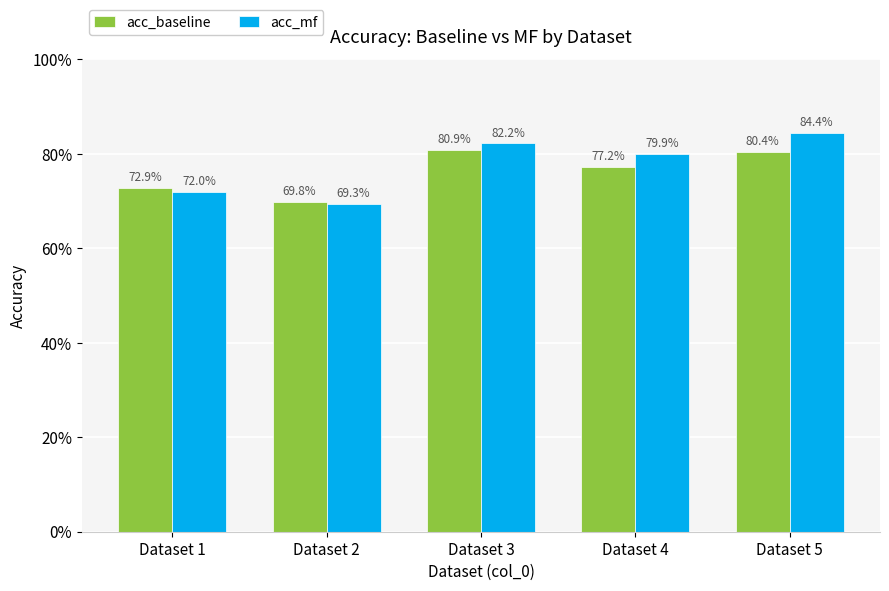

What are all the series names shown in the legend?

acc_baseline, acc_mf